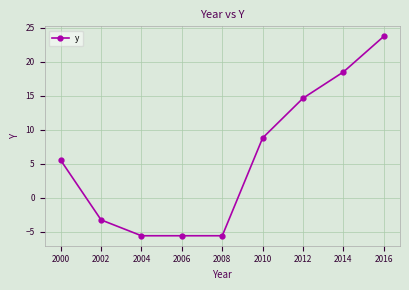

The value at 2012 is 7.9. True or false?

False